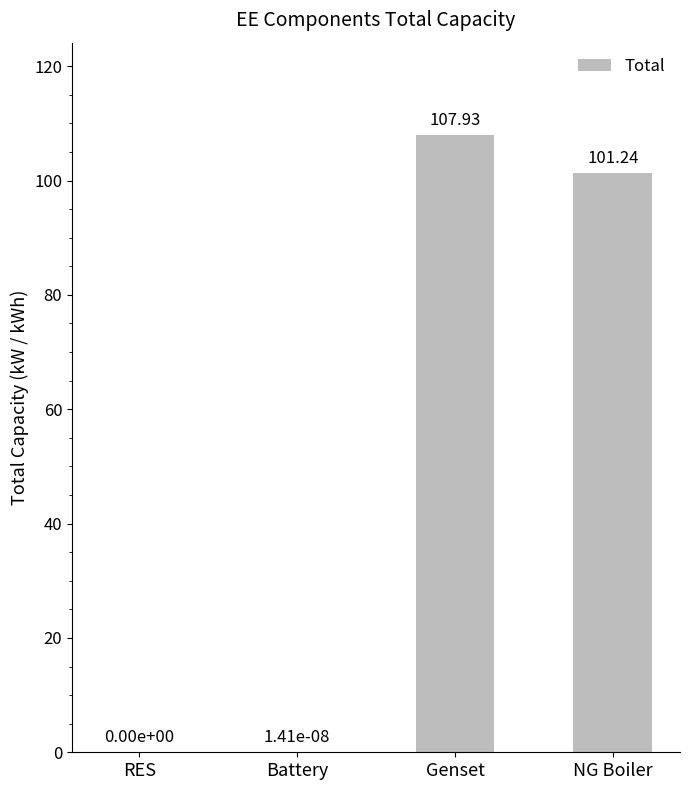

What is the sum of all values?

209.2